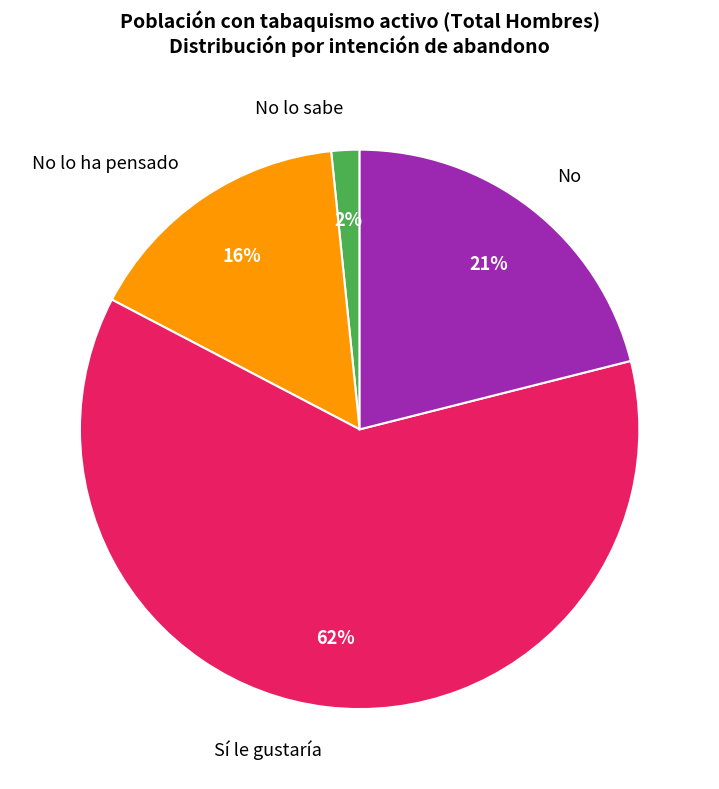

Rank the categories by value from lowest to highest.

No lo sabe, No lo ha pensado, No, Sí le gustaría